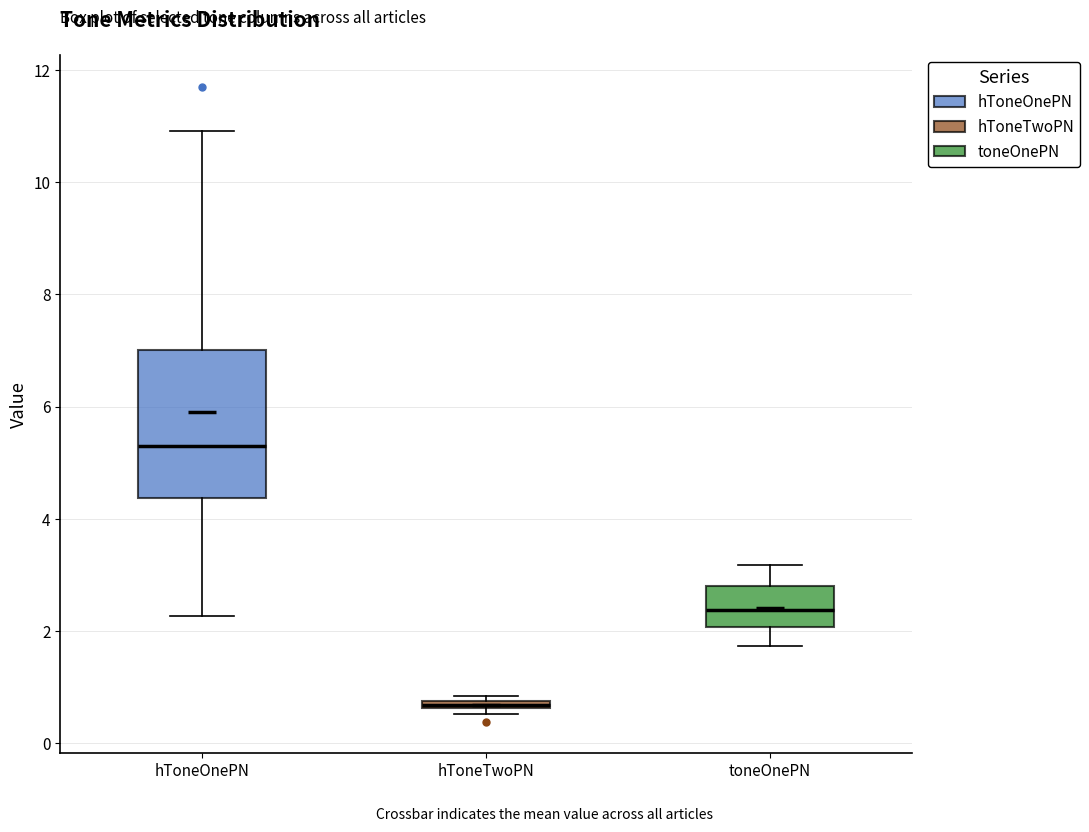

Where does the lower whisker of the box for hToneOnePN end on the y-axis? The values are not printed on the chart, so give them approximately, as read against the axis.

2.2